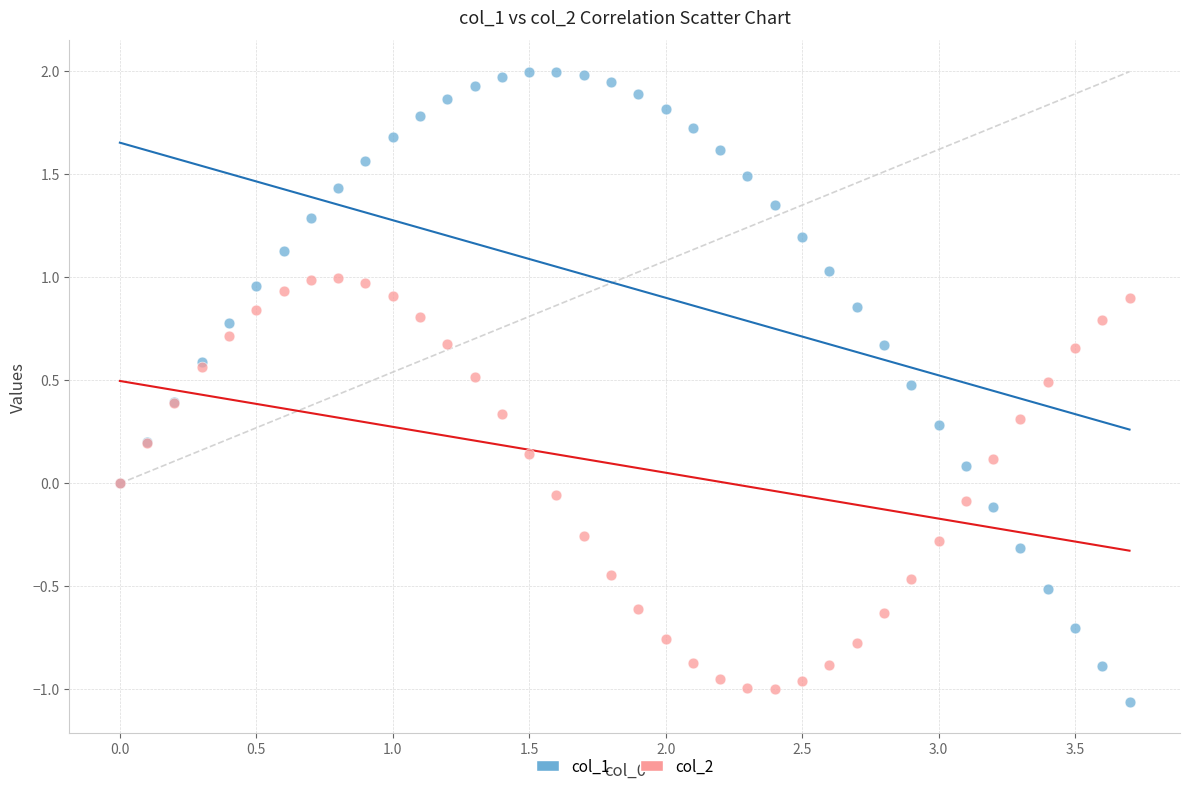

Which series reaches the maximum Y coordinate?

col_1